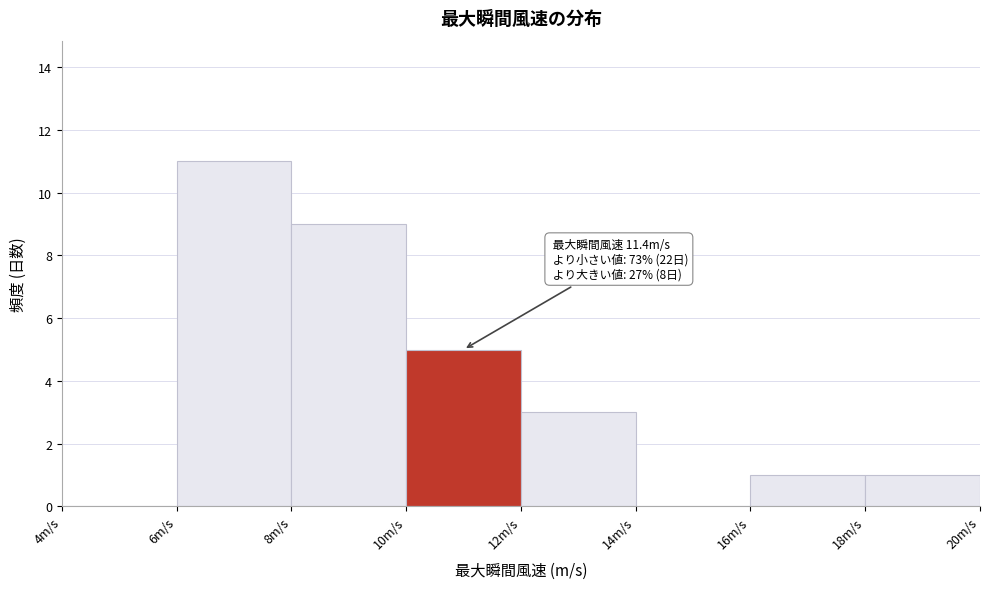

Which range on the x-axis has the tallest bar?

6 to 8